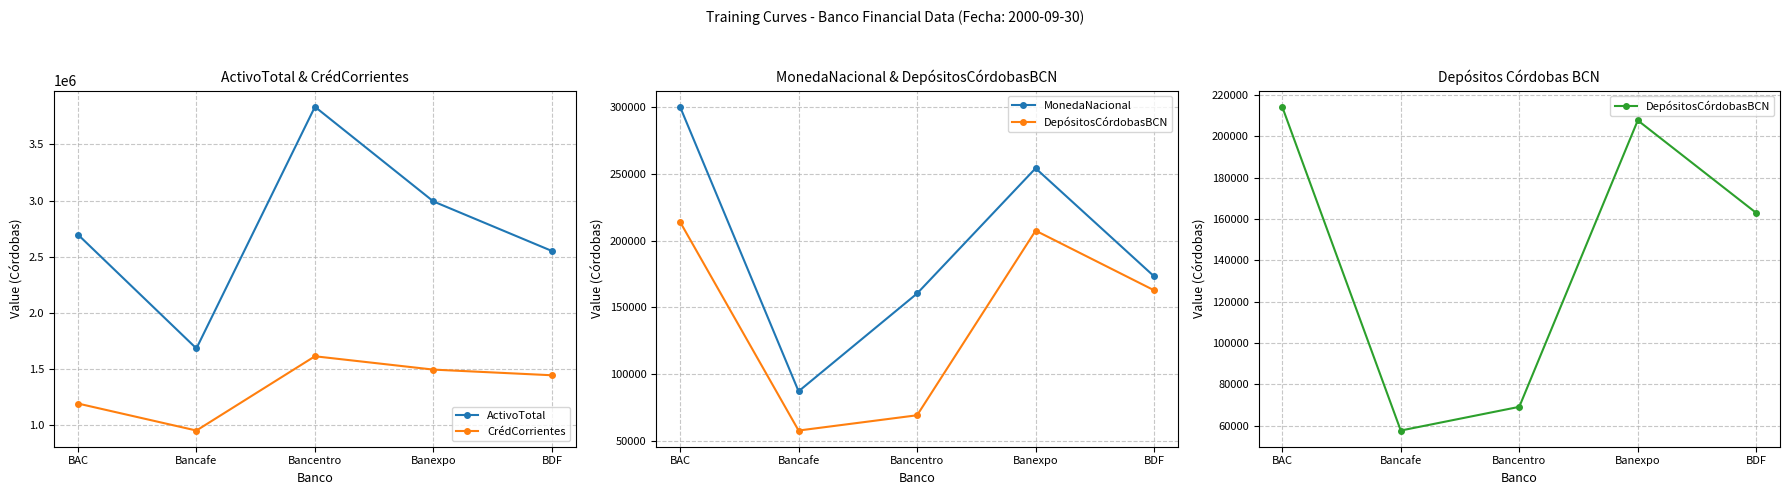

True or false: MonedaNacional and ActivoTotal cross at least once.

False